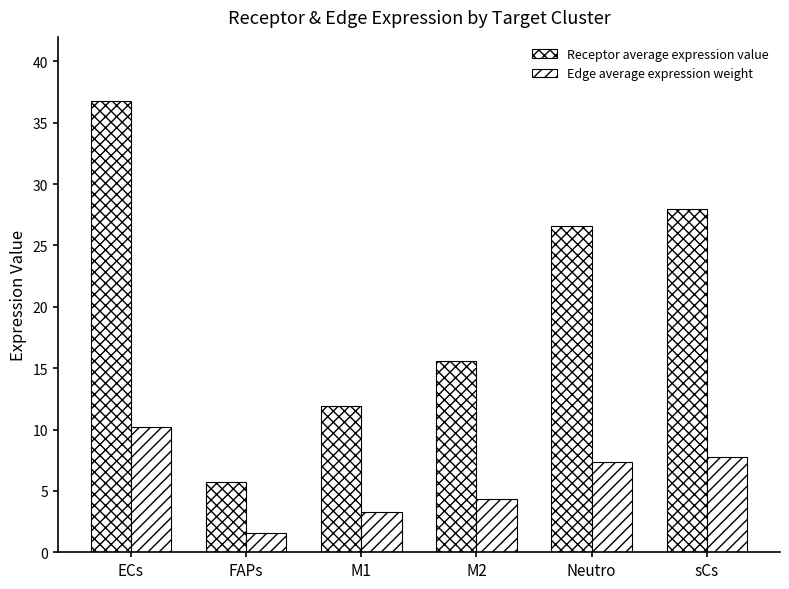

What is the difference between the Edge average expression weight values at FAPs and ECs?

8.6